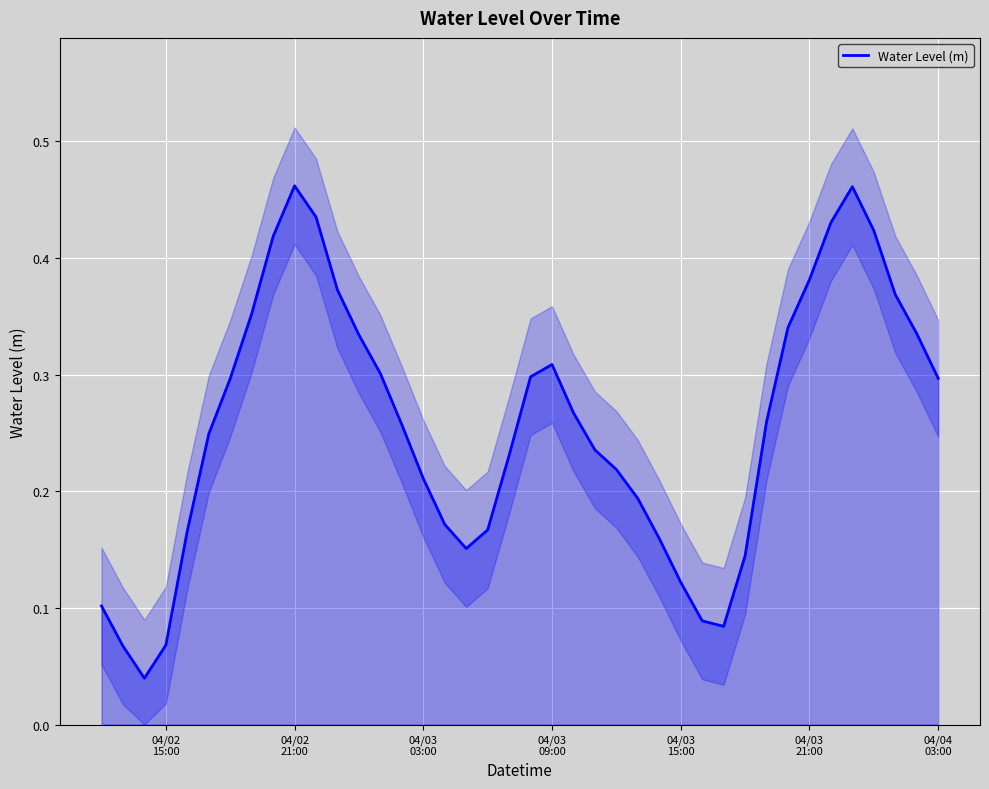

True or false: the data has more than 1 interior local peaks.

True